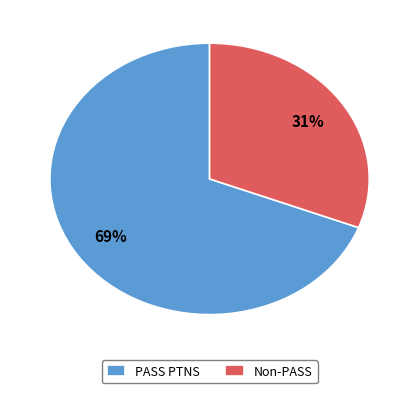

Rank the categories by value from lowest to highest.

Non-PASS, PASS PTNS